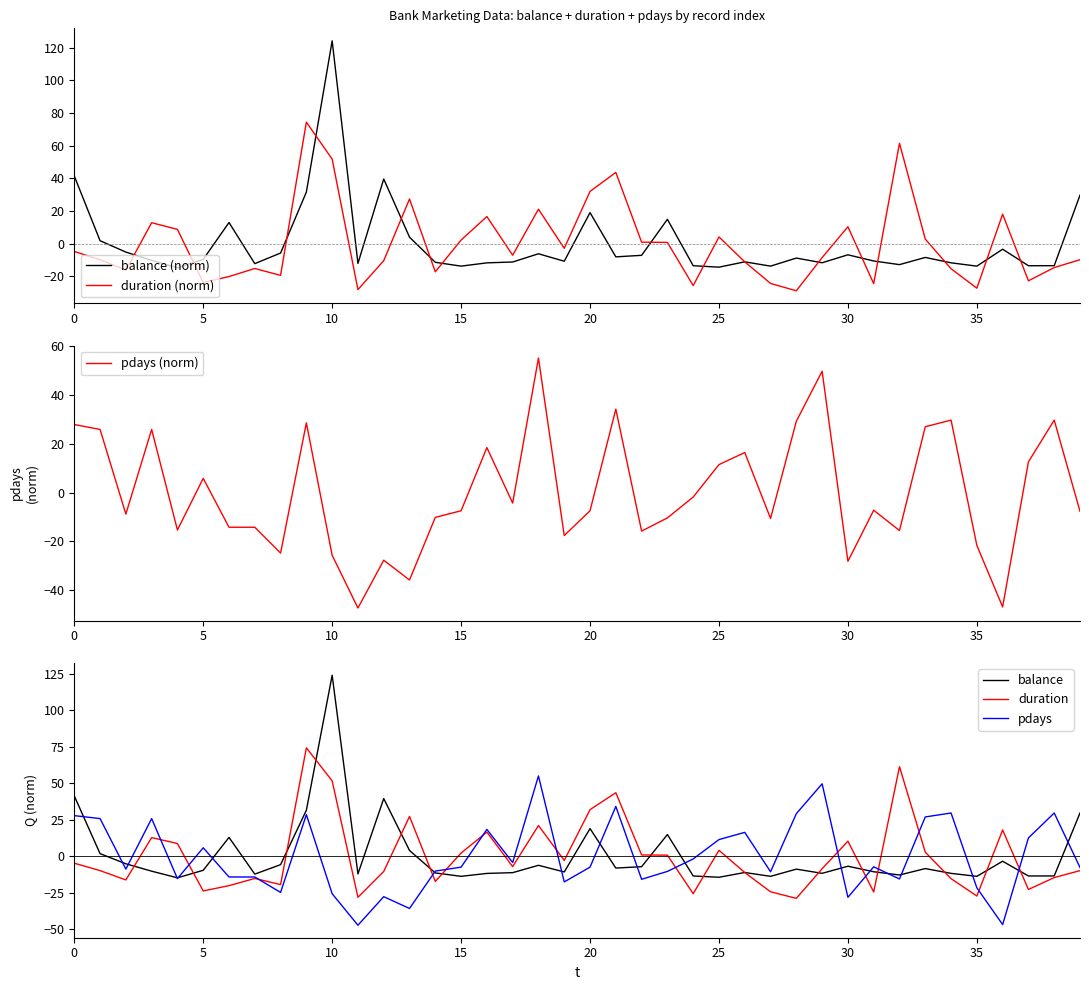

True or false: balance has more than 0 points higher than both neighbors.

True